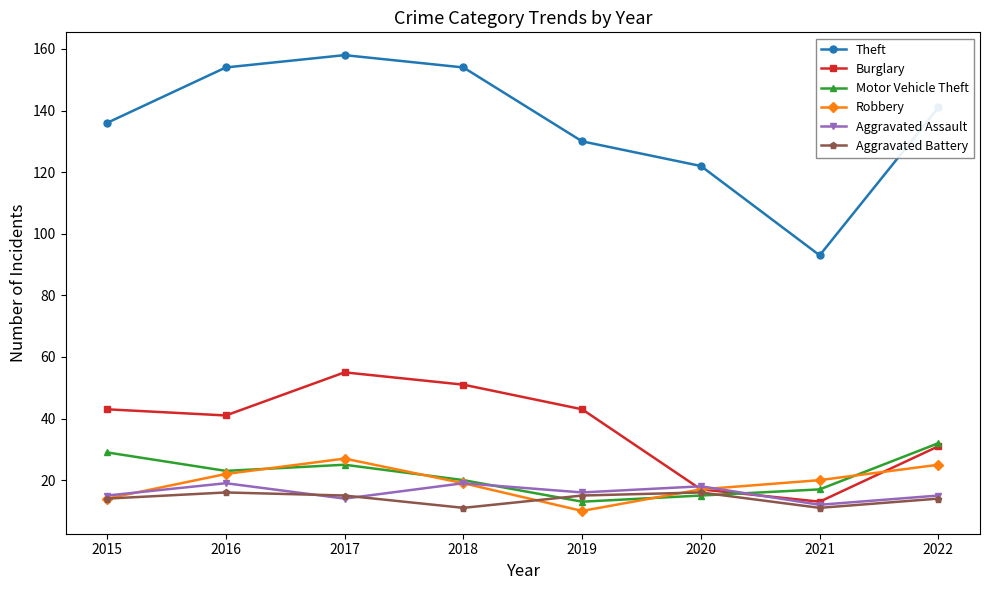

Reading right to left, extract all data points from this chart.

Theft: 2022=141	2021=93	2020=122	2019=130	2018=154	2017=158	2016=154	2015=136
Burglary: 2022=31	2021=13	2020=17	2019=43	2018=51	2017=55	2016=41	2015=43
Motor Vehicle Theft: 2022=32	2021=17	2020=15	2019=13	2018=20	2017=25	2016=23	2015=29
Robbery: 2022=25	2021=20	2020=17	2019=10	2018=19	2017=27	2016=22	2015=14
Aggravated Assault: 2022=15	2021=12	2020=18	2019=16	2018=19	2017=14	2016=19	2015=15
Aggravated Battery: 2022=14	2021=11	2020=16	2019=15	2018=11	2017=15	2016=16	2015=14